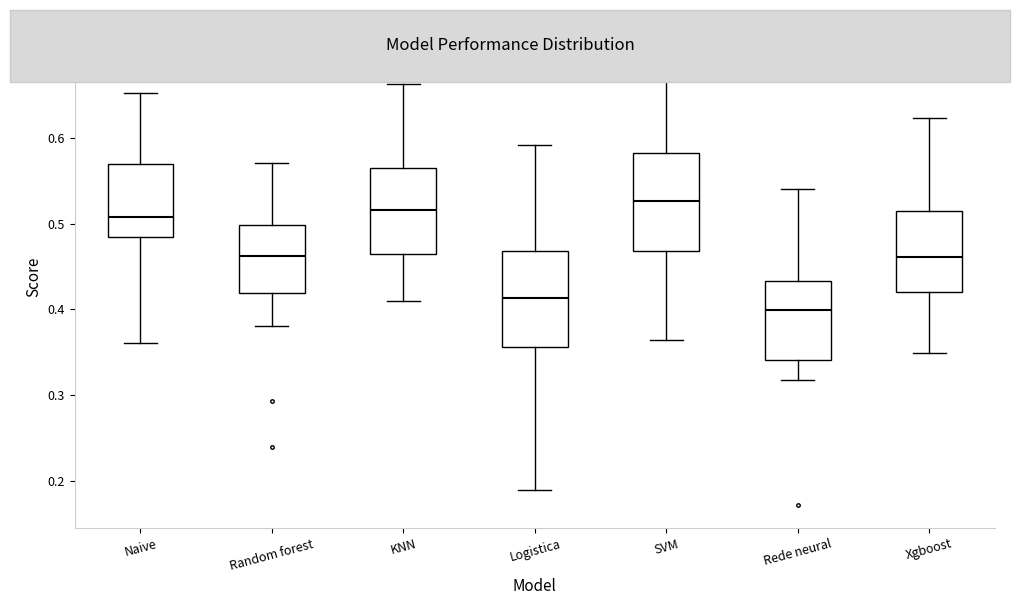

Reading left to right, transcribe this box plot: for each box, give where its median line is, the range the box spans, and where its two whiskers end, as read against the y-axis. The values are not printed on the chart, so give them approximately, as read against the axis.

Naive: median 0.51, box 0.49 to 0.57, whiskers 0.36 to 0.65
Random forest: median 0.46, box 0.42 to 0.50, whiskers 0.38 to 0.57
KNN: median 0.52, box 0.47 to 0.57, whiskers 0.41 to 0.66
Logistica: median 0.41, box 0.36 to 0.47, whiskers 0.19 to 0.59
SVM: median 0.53, box 0.47 to 0.58, whiskers 0.36 to 0.71
Rede neural: median 0.40, box 0.34 to 0.43, whiskers 0.32 to 0.54
Xgboost: median 0.46, box 0.42 to 0.52, whiskers 0.35 to 0.62